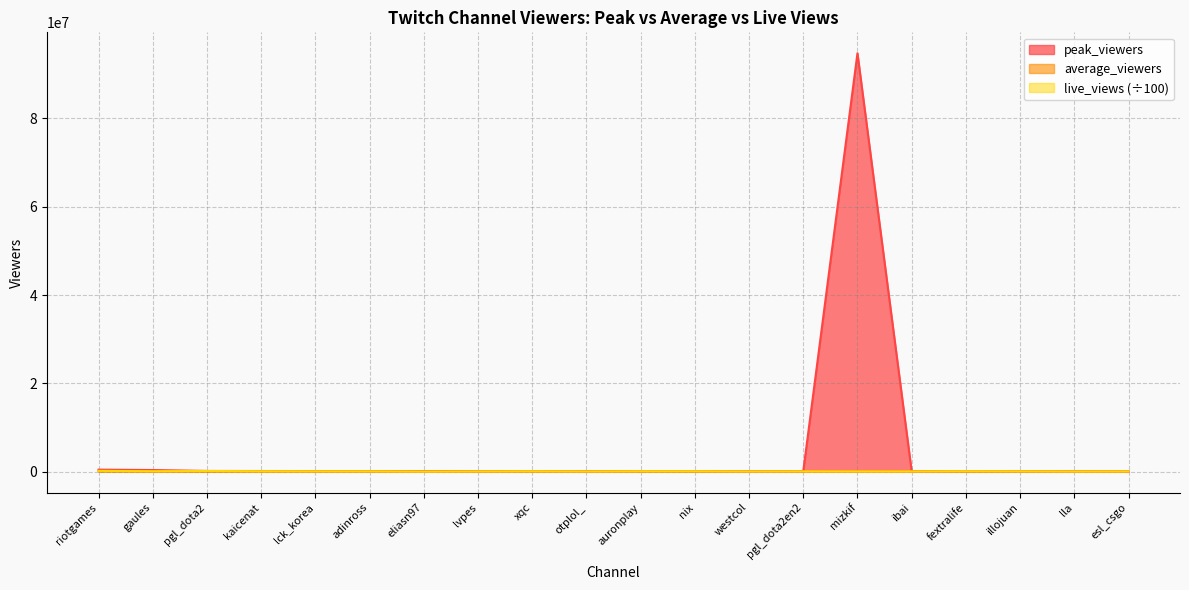

Which series has the largest total across all categories?

peak_viewers